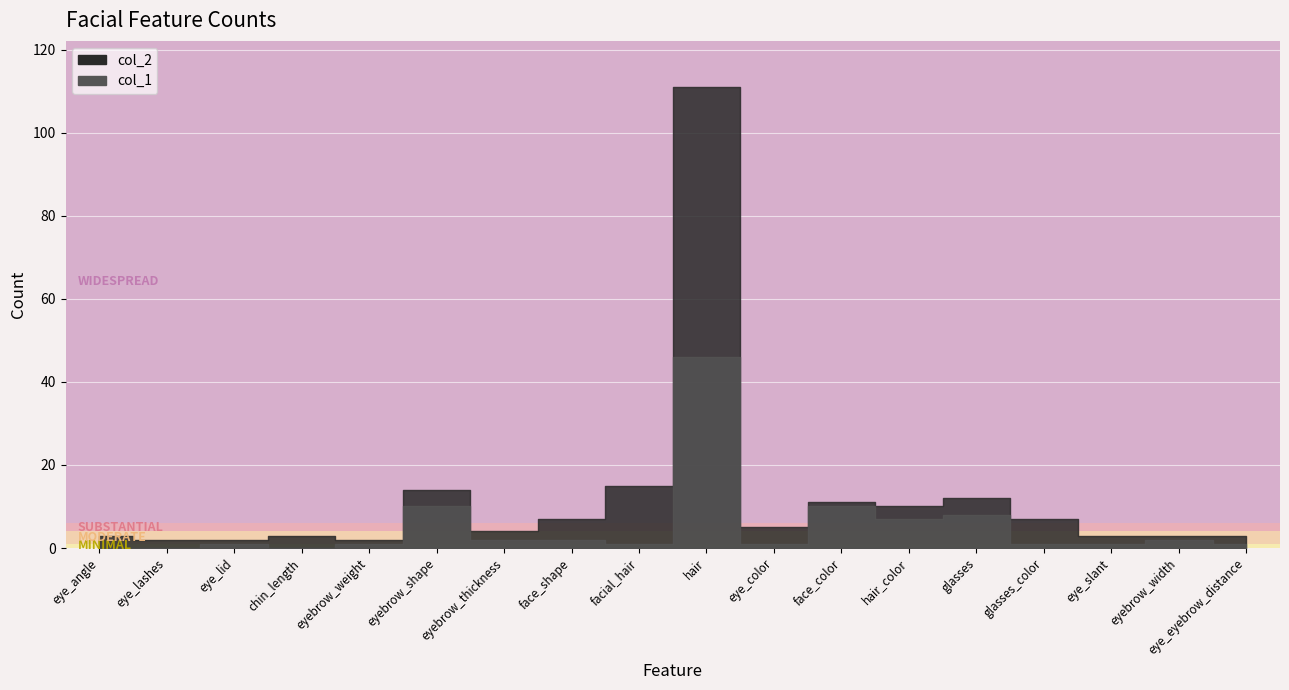

What is the difference between the maximum and minimum values in the col_2 series?

109